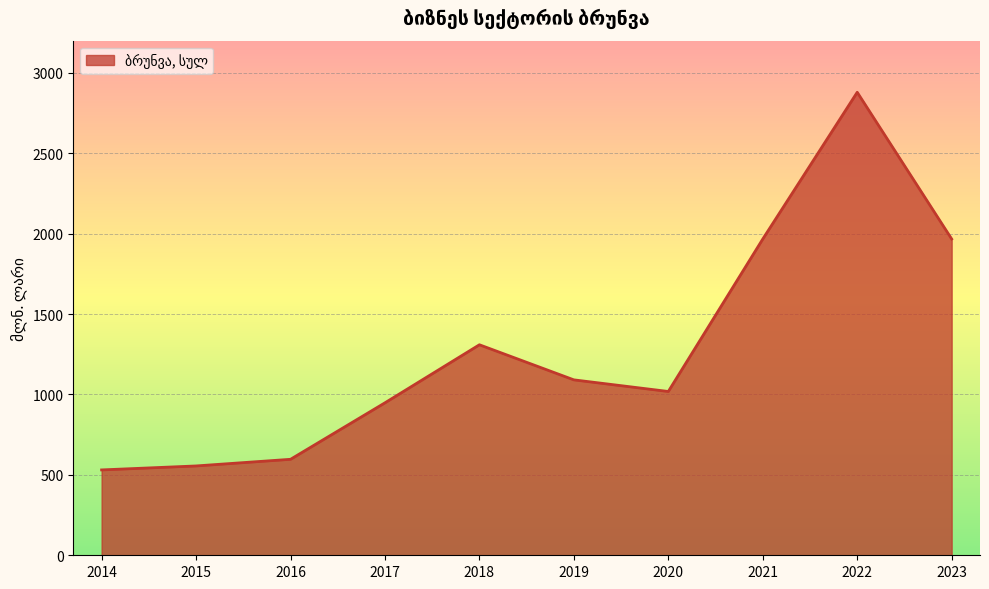

The chart shows a value of 1090.8 at 2019. True or false?

True